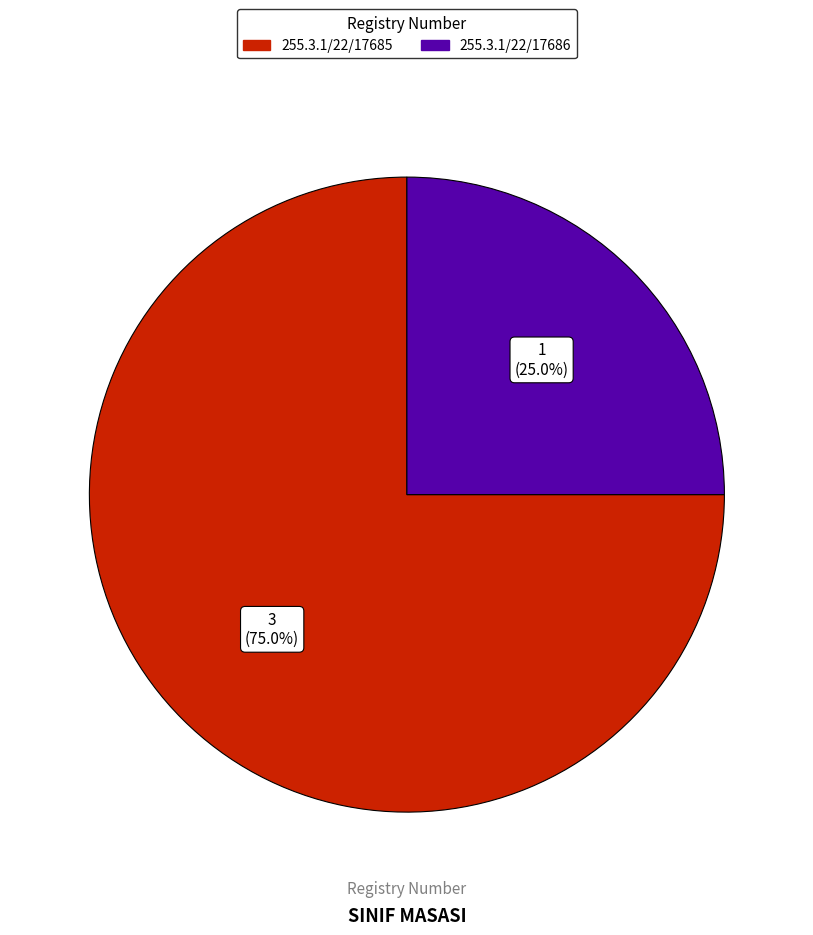

Is there a majority slice in this chart?

Yes